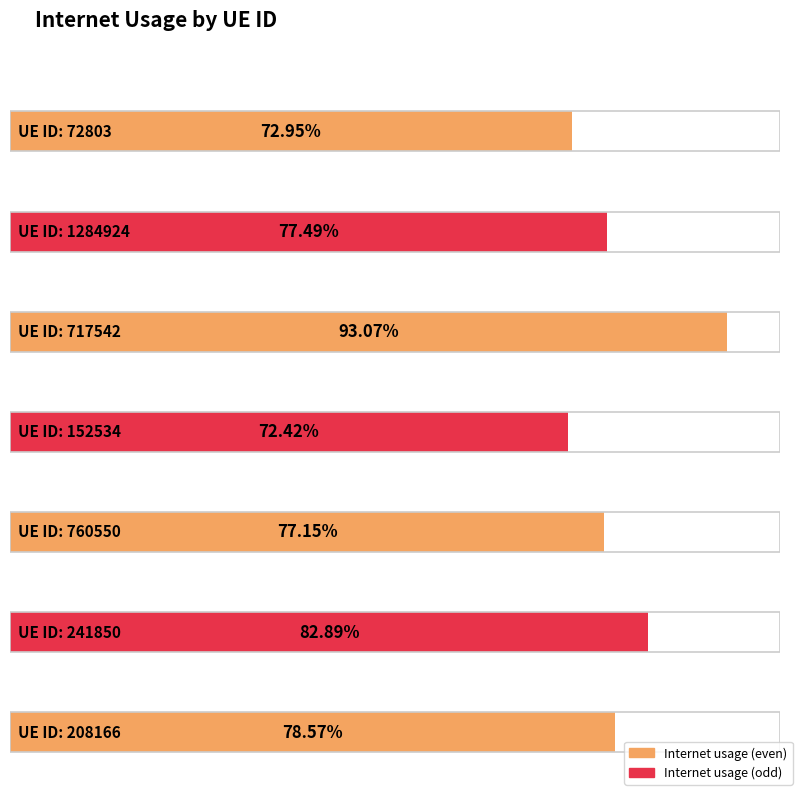

How many bars are there in total?

7